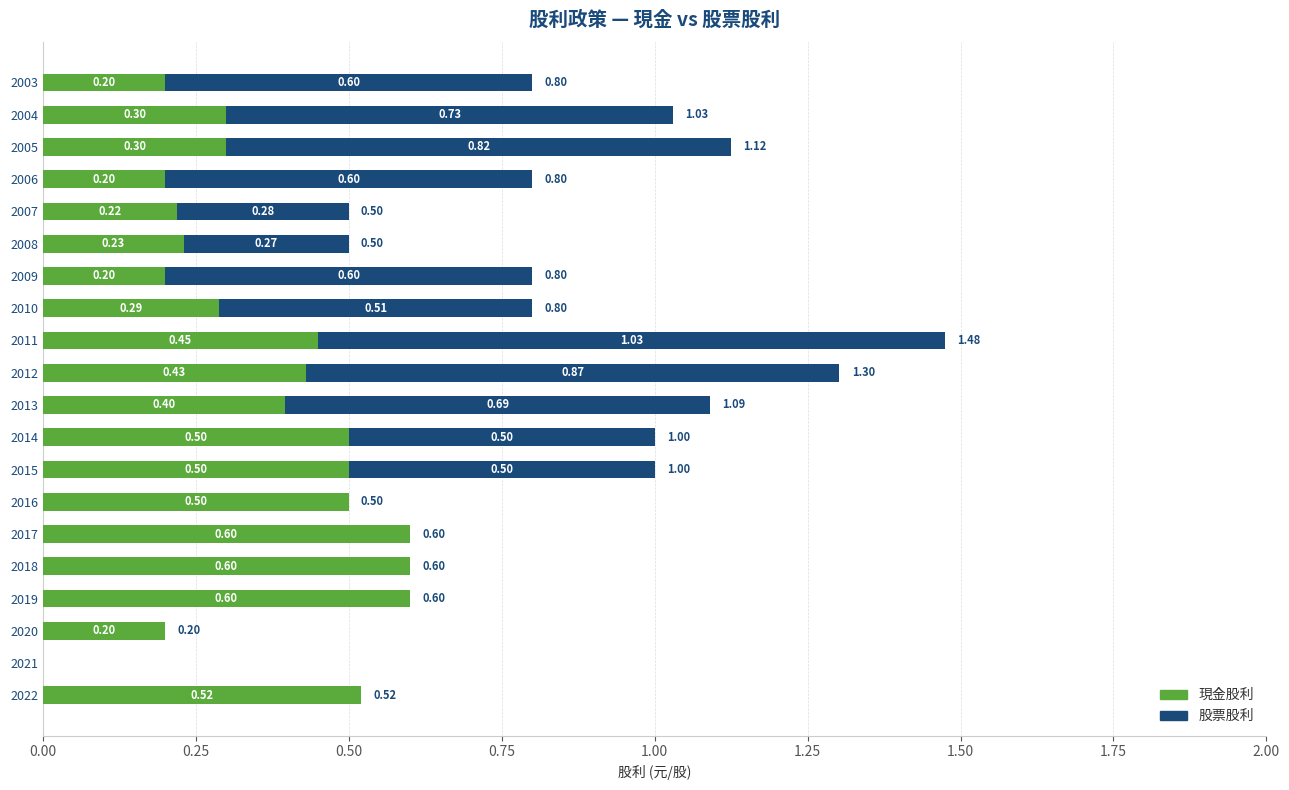

What is the total value across all series at 2019?

0.6